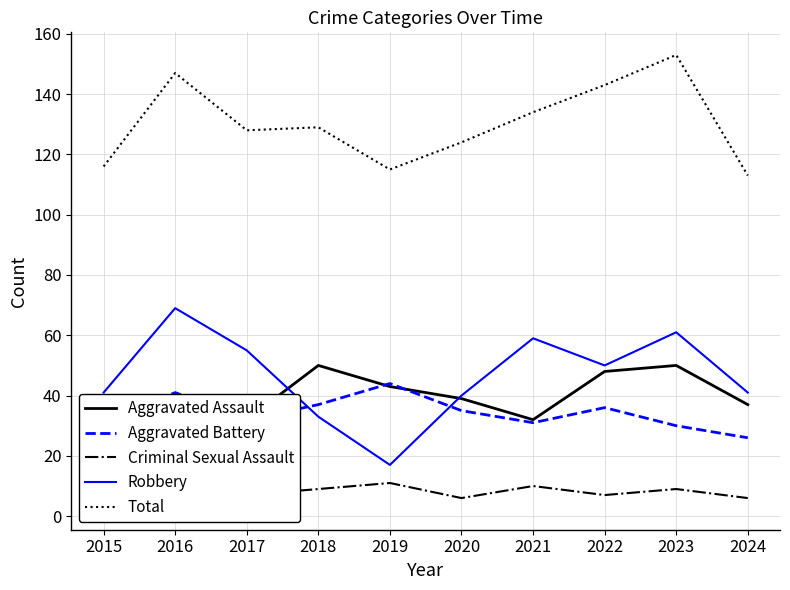

Reading left to right, what are all the values shown in this chart?

Aggravated Assault: 2015=32	2016=32	2017=32	2018=50	2019=43	2020=39	2021=32	2022=48	2023=50	2024=37
Aggravated Battery: 2015=31	2016=41	2017=32	2018=37	2019=44	2020=35	2021=31	2022=36	2023=30	2024=26
Criminal Sexual Assault: 2015=9	2016=3	2017=7	2018=9	2019=11	2020=6	2021=10	2022=7	2023=9	2024=6
Robbery: 2015=41	2016=69	2017=55	2018=33	2019=17	2020=40	2021=59	2022=50	2023=61	2024=41
Total: 2015=116	2016=147	2017=128	2018=129	2019=115	2020=124	2021=134	2022=143	2023=153	2024=113